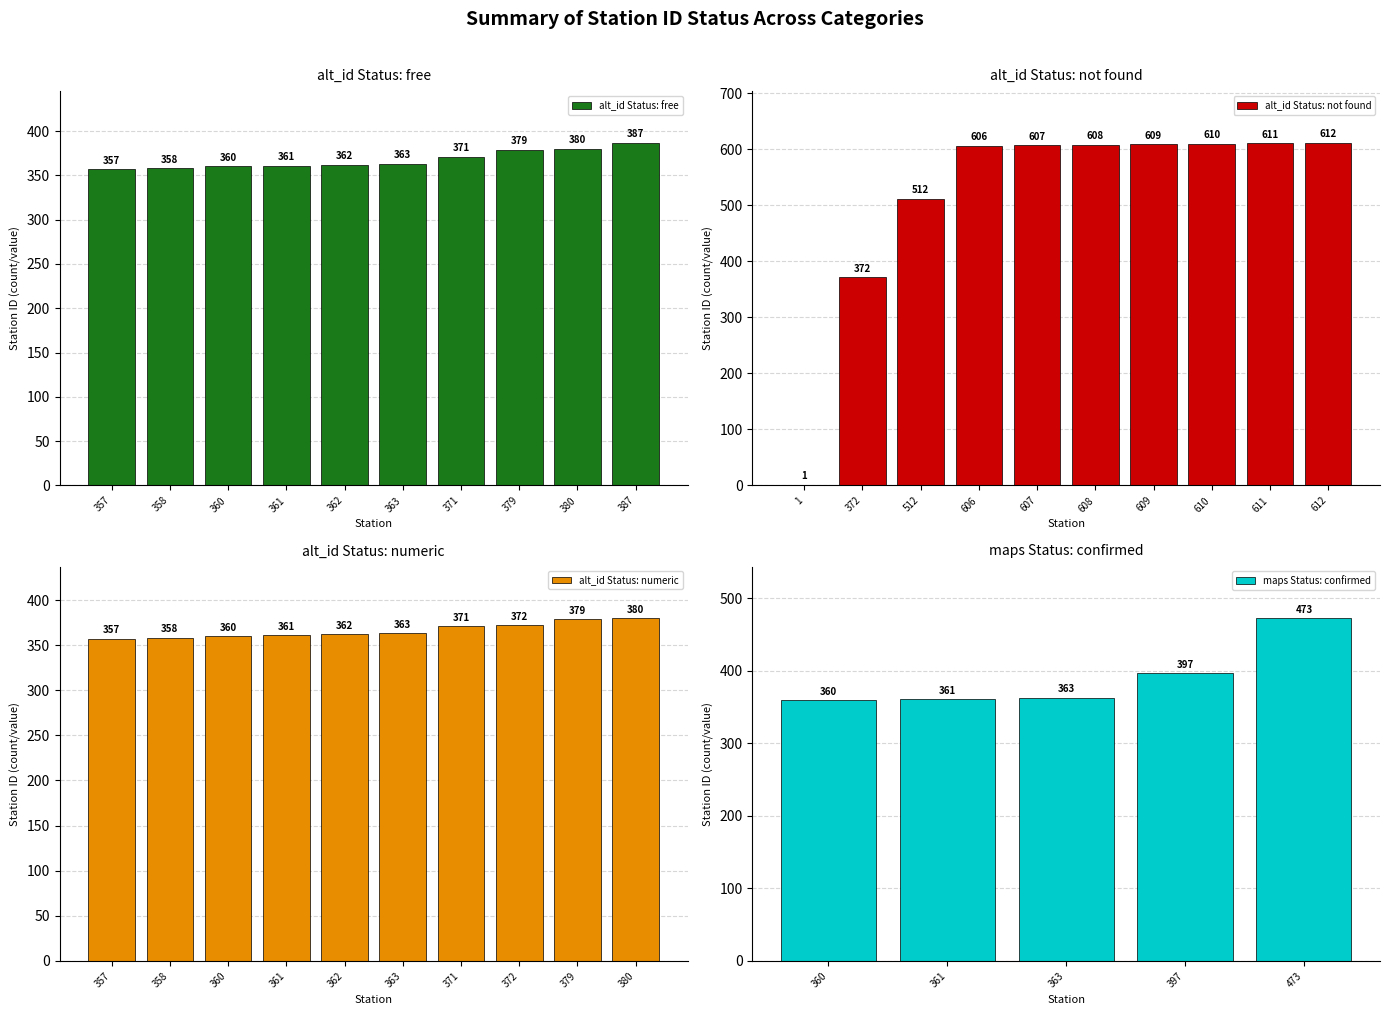

What is the difference between the second highest and second lowest values in the alt_id Status: free series?

22